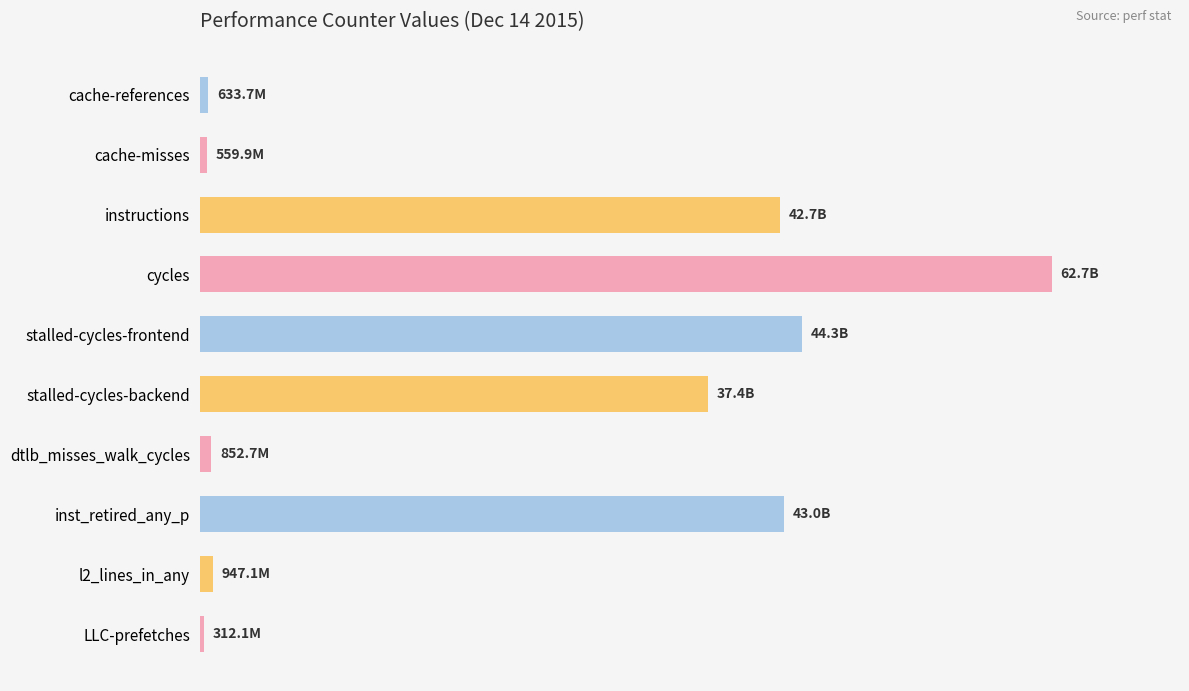

Are the bars horizontal?

Yes